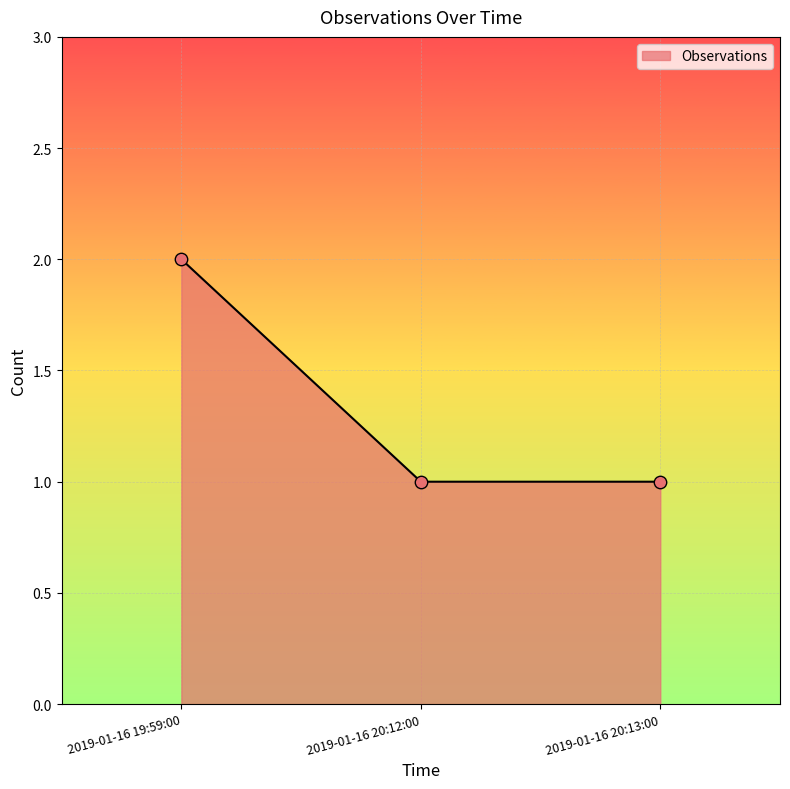

What is the ratio of the value at 2019-01-16 20:12:00 to the value at 2019-01-16 20:13:00?

1.0